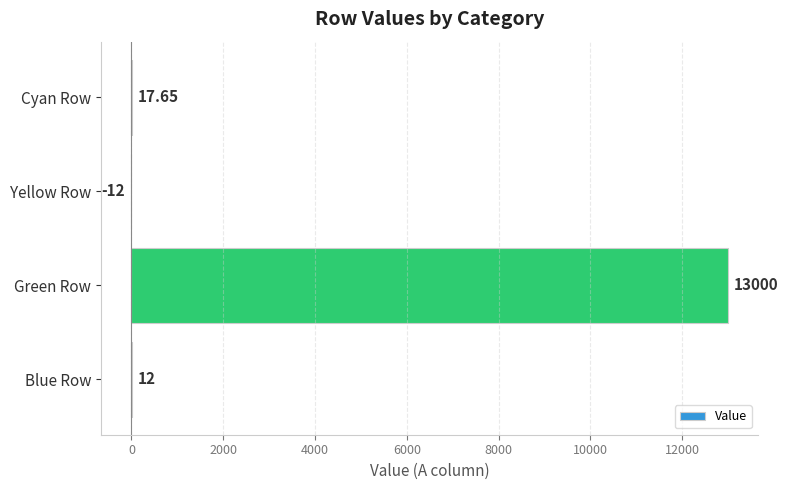

How many values exceed 17?

2